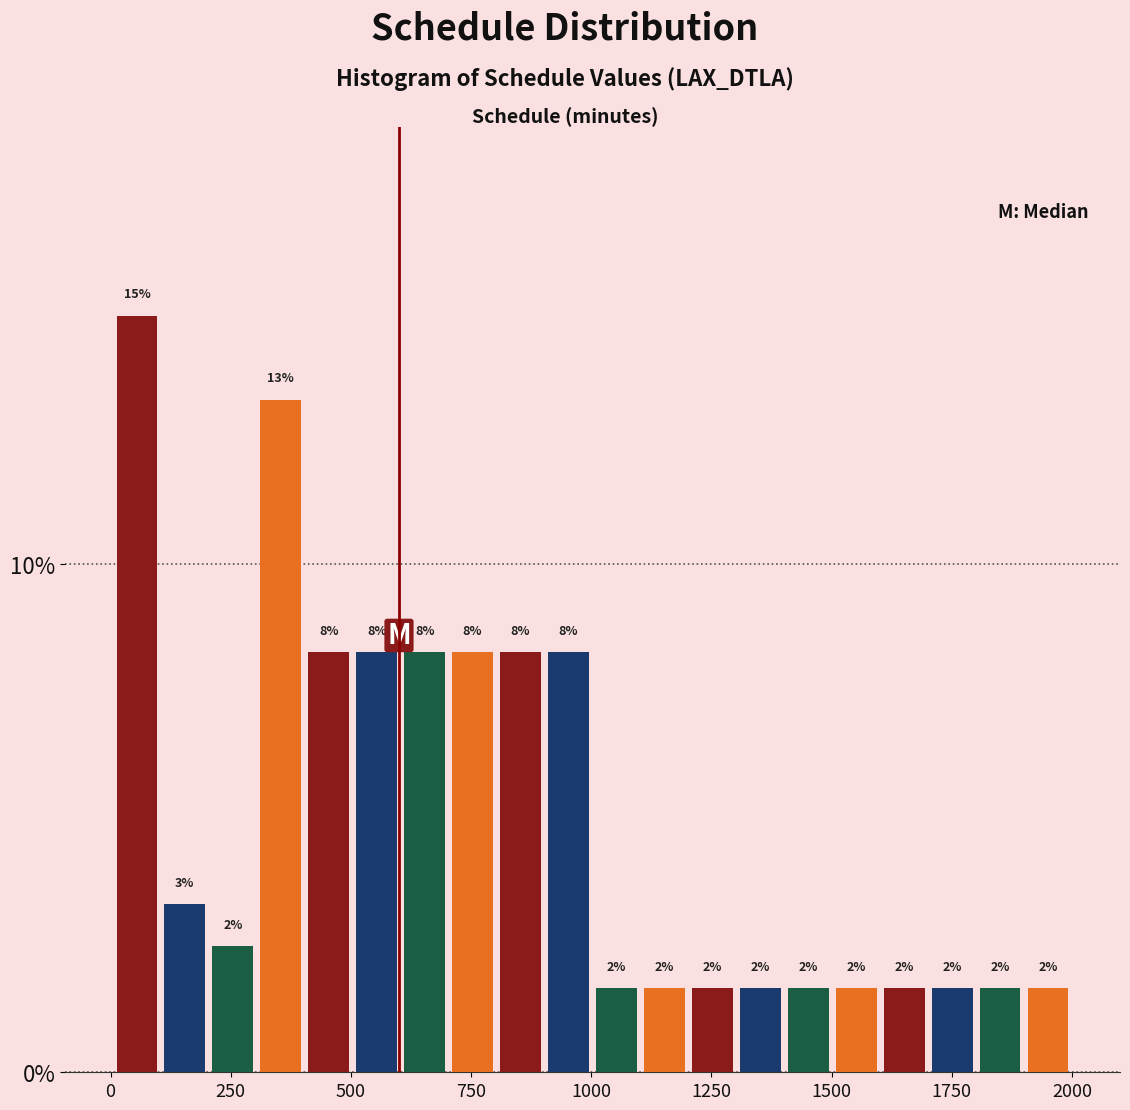

Around what value on the x-axis is the tallest bar? Give the approximate position of its centre, as read against the axis.

50